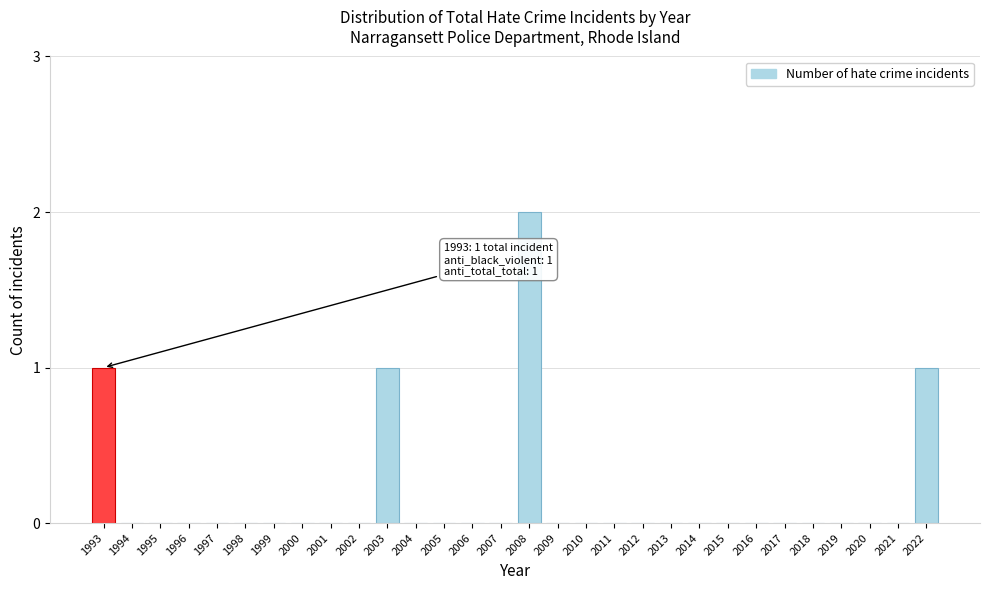

Reading left to right, extract all data points from this chart.

1993=1	1994=0	1995=0	1996=0	1997=0	1998=0	1999=0	2000=0	2001=0	2002=0	2003=1	2004=0	2005=0	2006=0	2007=0	2008=2	2009=0	2010=0	2011=0	2012=0	2013=0	2014=0	2015=0	2016=0	2017=0	2018=0	2019=0	2020=0	2021=0	2022=1